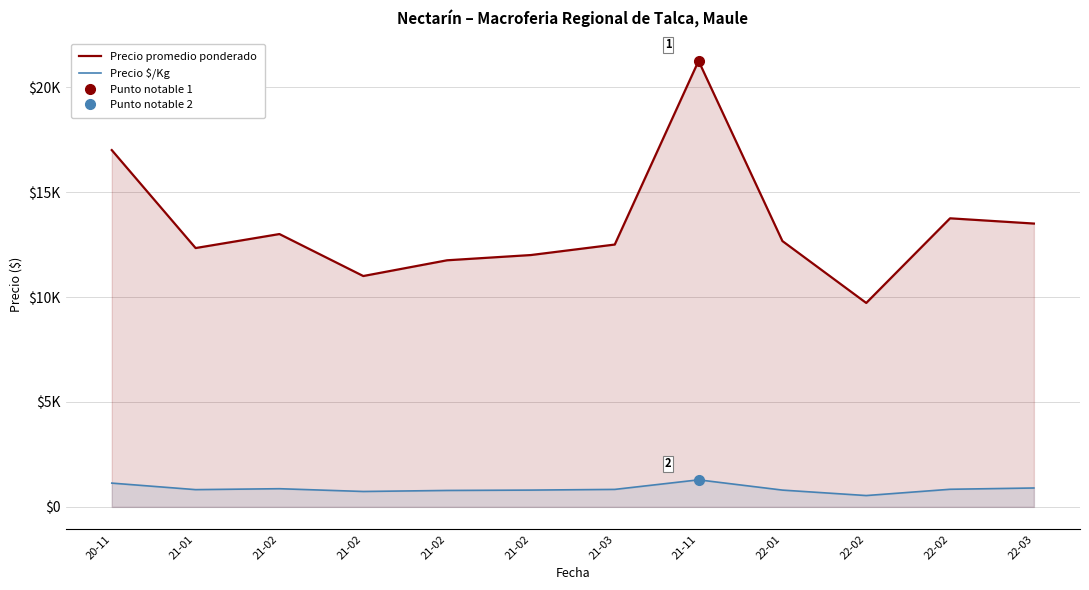

How many values in the Precio promedio ponderado series exceed 12667?

5